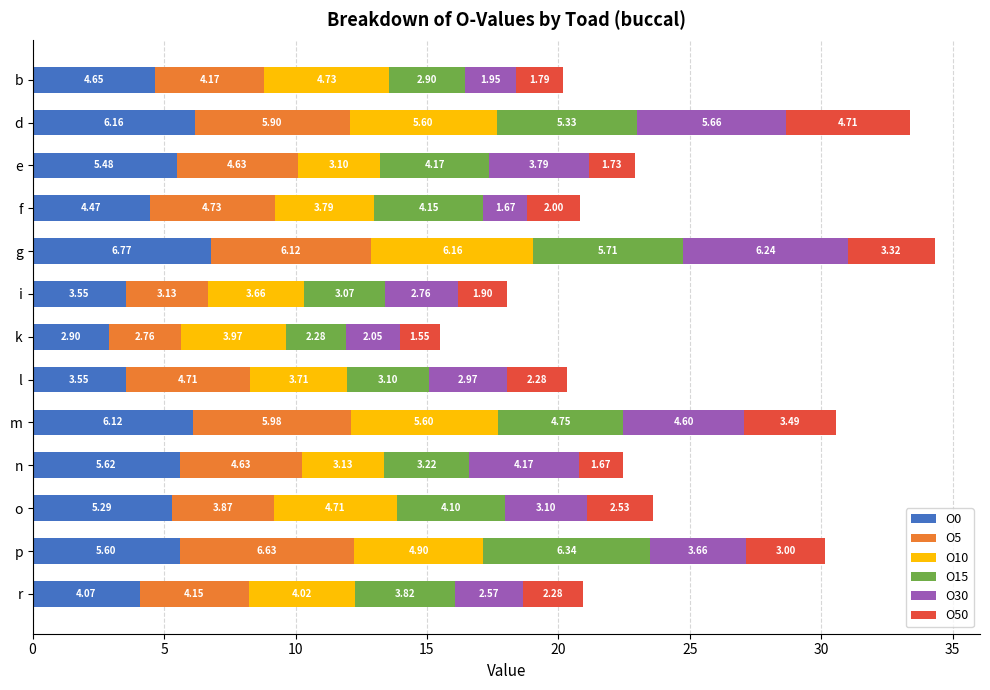

At which category is the sum across all series the highest?

g